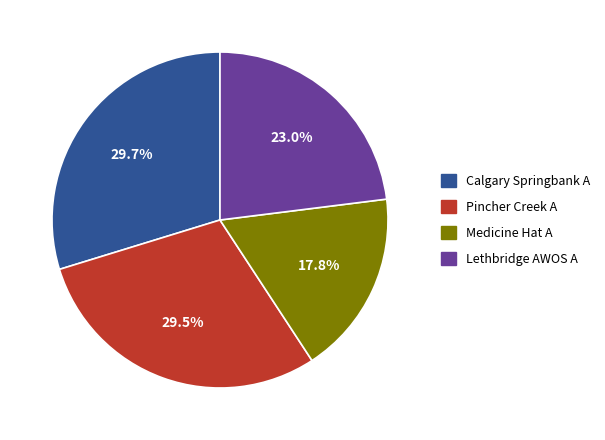

Combined, what portion of the pie is Pincher Creek A and Lethbridge AWOS A?

52.5%